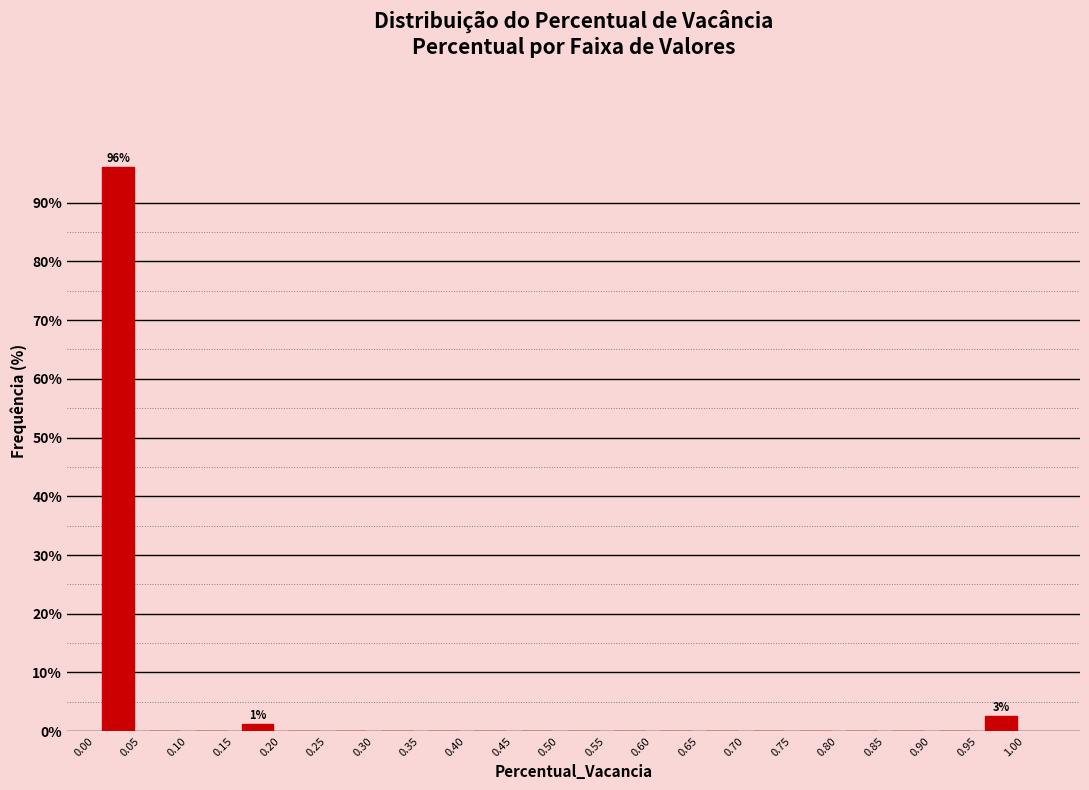

Over which range of the x-axis is the bar tallest?

0.00 to 0.05